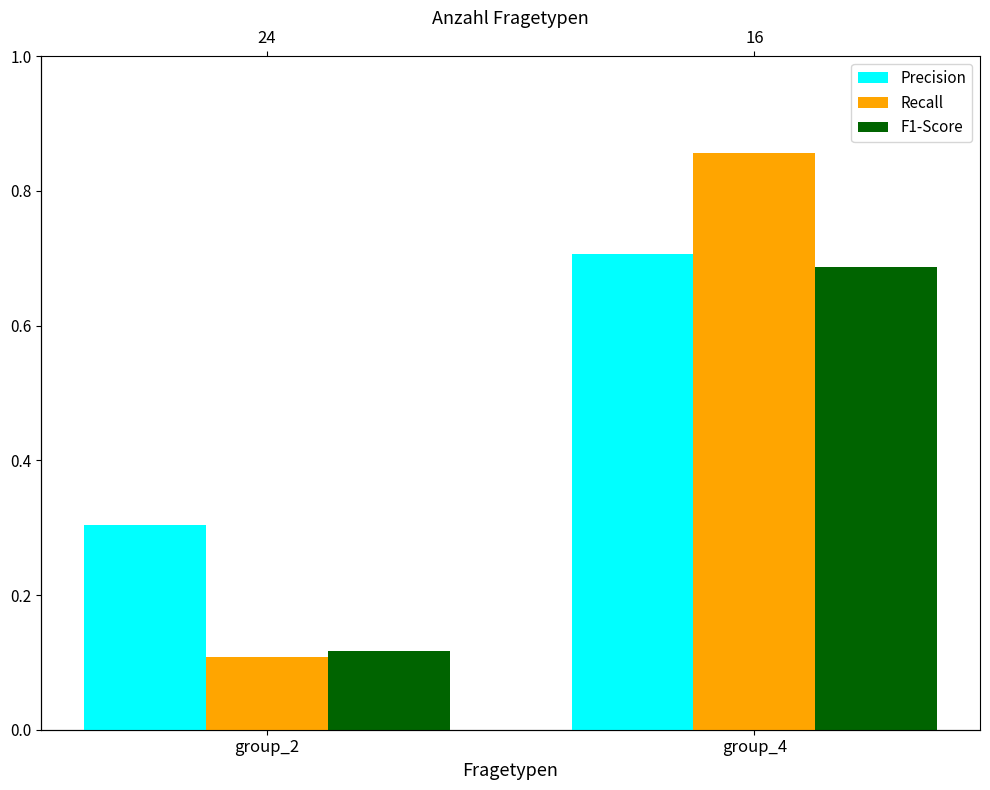

At which category is the sum across all series the highest?

group_4